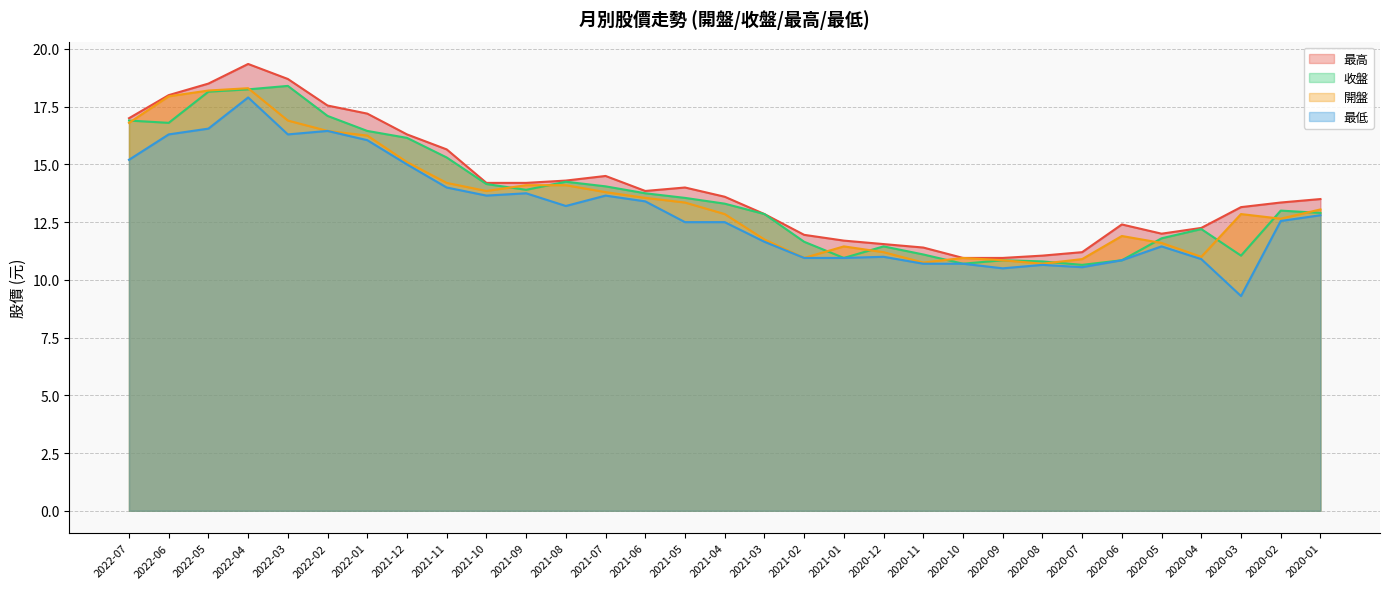

What are all the series names shown in the legend?

最高 (線), 收盤 (線), 開盤 (線), 最低 (線)